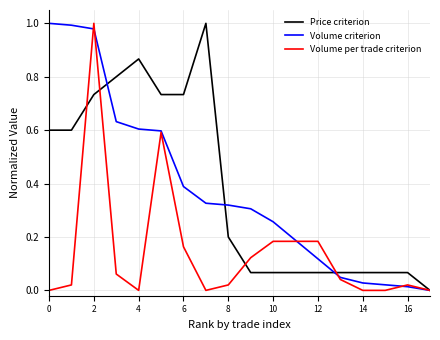

True or false: Price criterion has more than 2 interior local peaks.

False